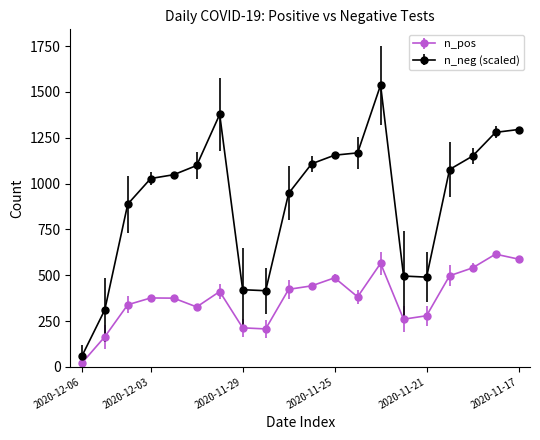

What is the value of the n_pos point at the 8th from the left?

213.0